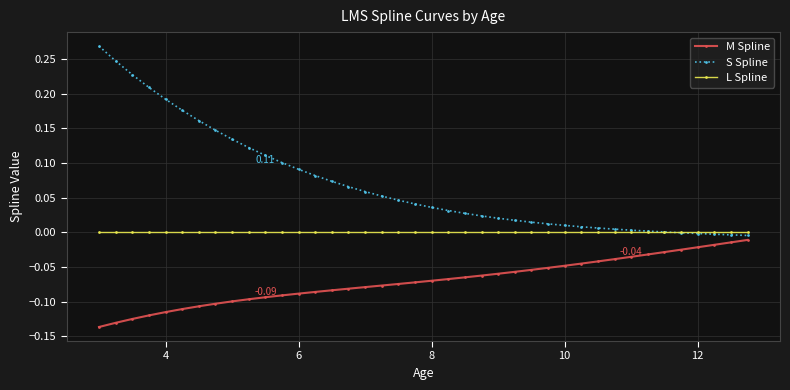

Which series has the widest spread of values?

S Spline